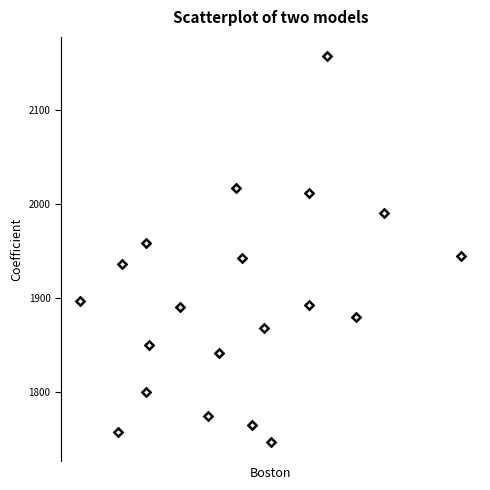

What is the range of X values (max minus min)?

330.8